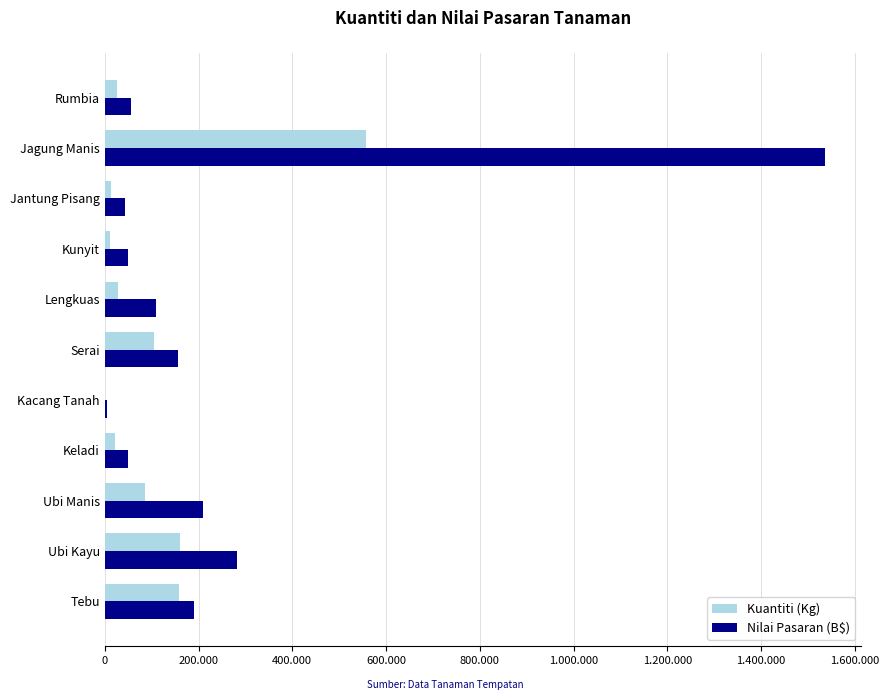

Reading left to right, what are all the values shown in this chart?

Kuantiti (Kg): 159323.0	160312.0	85787.0	21041.0	1381.0	104690.0	28265.0	11089.0	12629.0	557491.5	26310.0
Nilai Pasaran (B$): 190044.2	281293.6	210427.8	49332.8	5524.0	155698.1	109953.5	50305.3	42485.5	1537256.1	55403.1